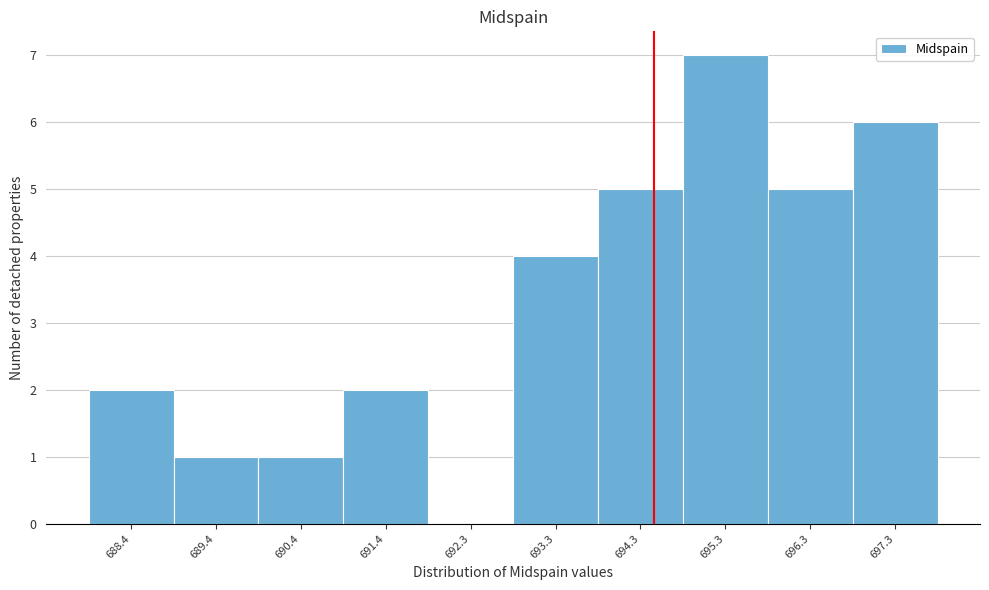

Reading left to right, what are all the values shown in this chart?

688.4=2	689.4=1	690.4=1	691.4=2	692.3=0	693.3=4	694.3=5	695.3=7	696.3=5	697.3=6